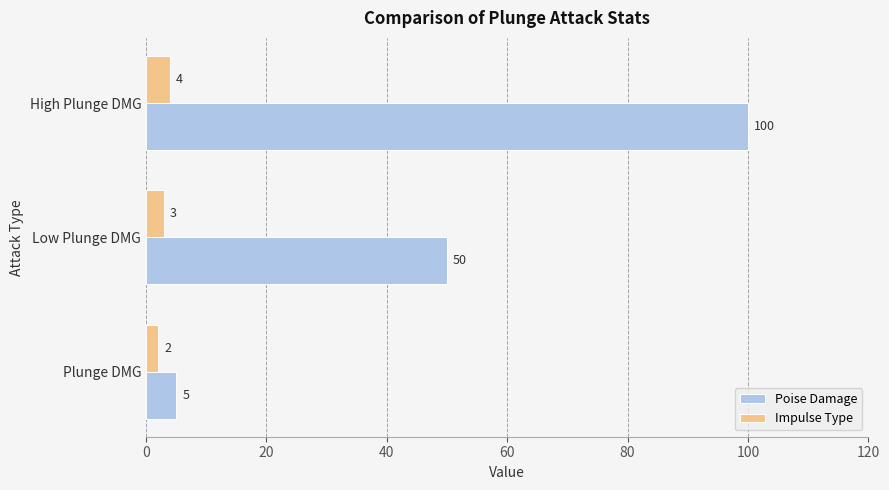

Which series has the widest spread of values?

Poise Damage